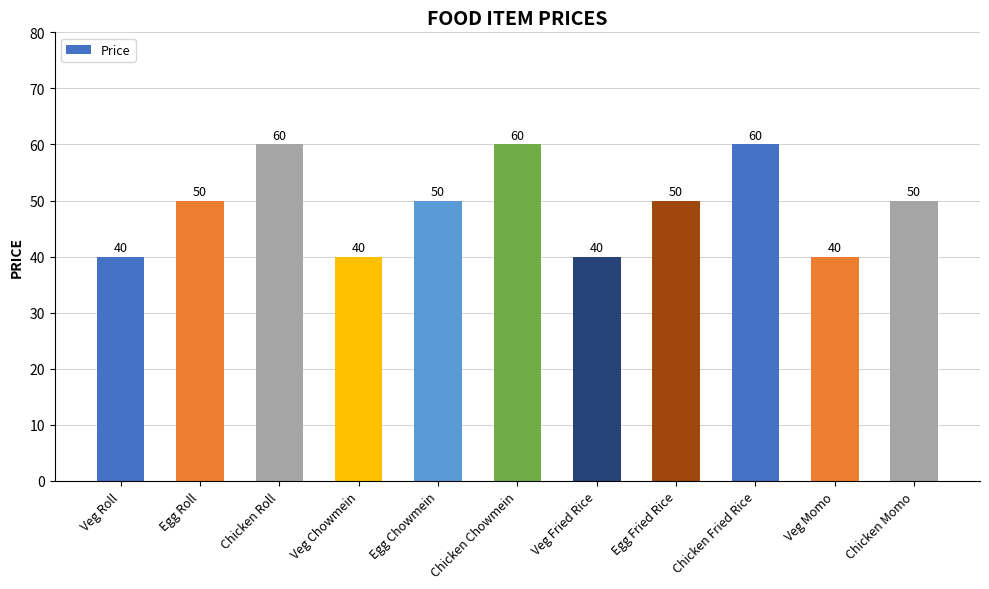

Between Veg Fried Rice and Chicken Momo, which is larger?

Chicken Momo